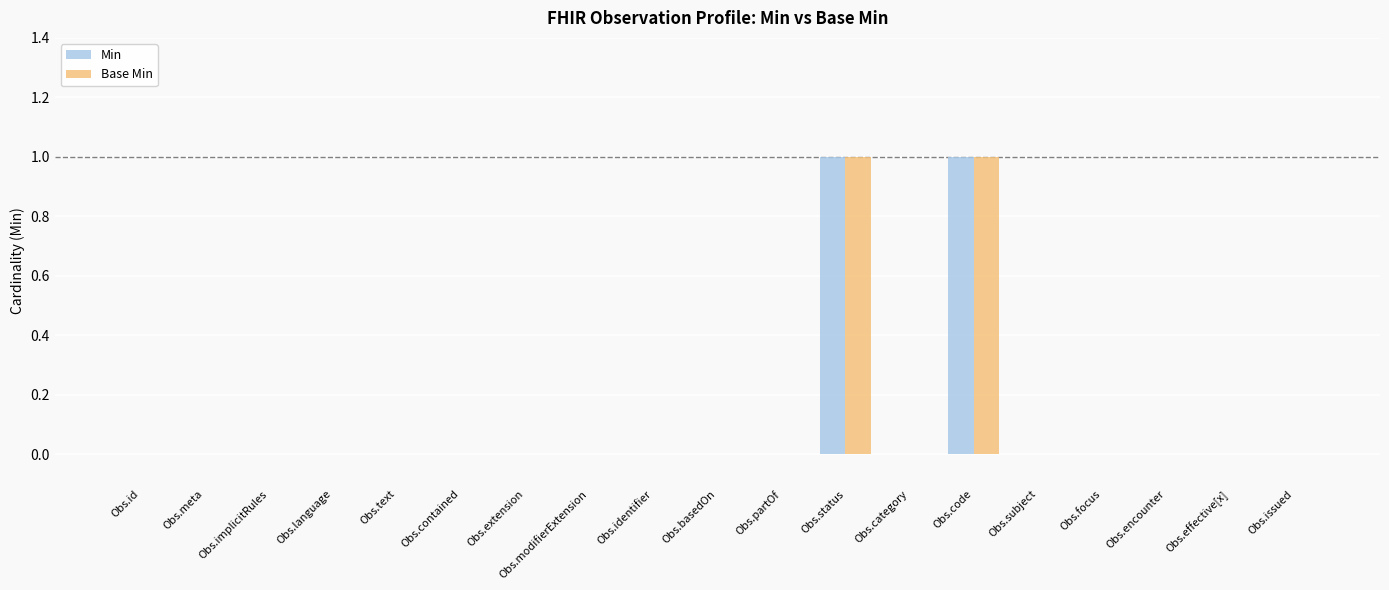

The Min series shows -1 at Obs.modifierExtension. True or false?

False